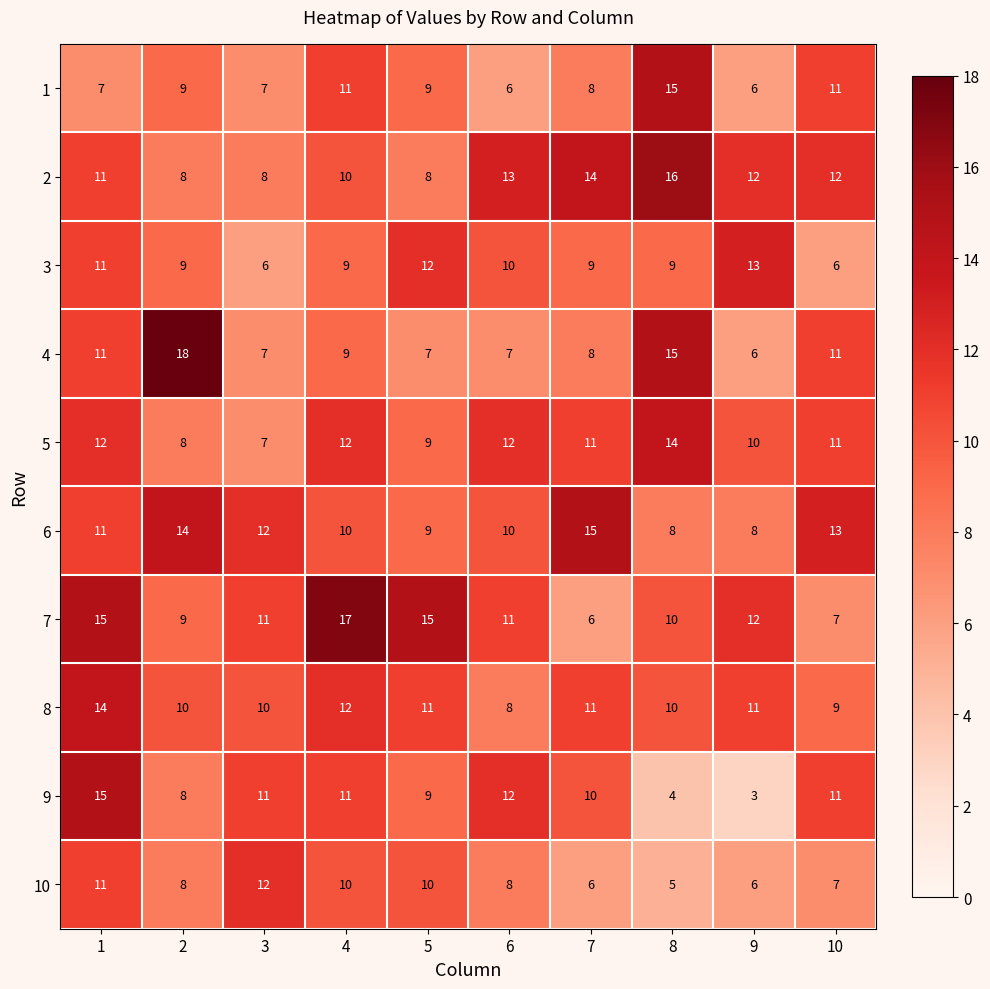

Count the 8 values in the range 10 to 11.

6